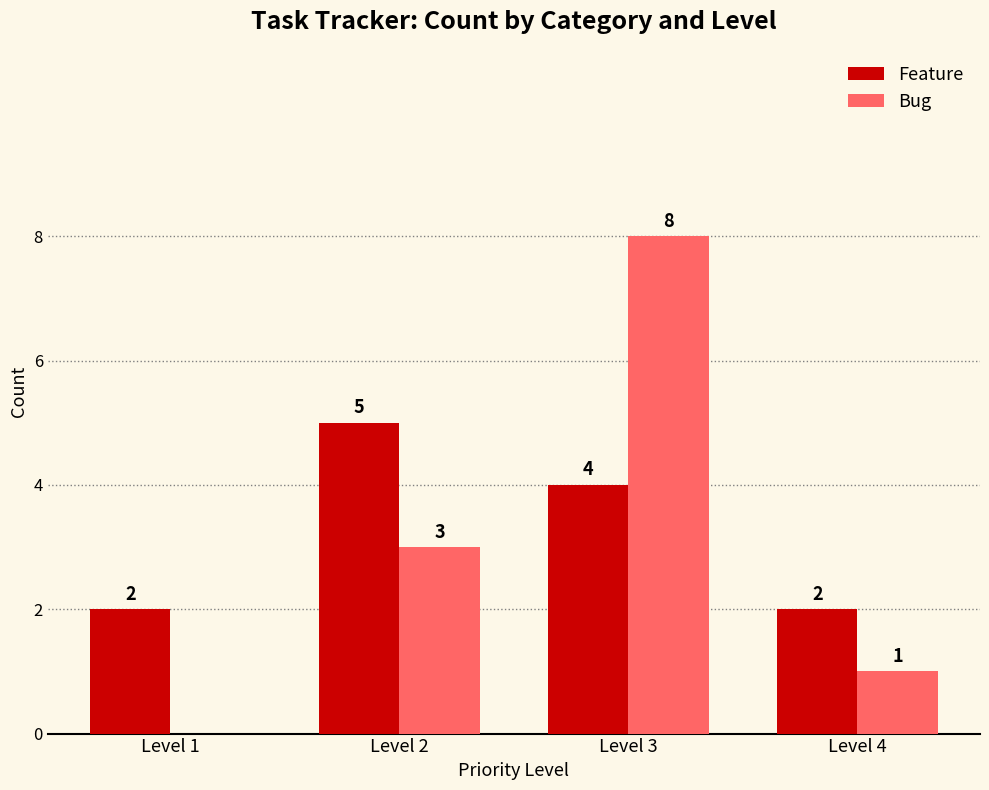

Which series has the largest range (max minus min)?

Bug